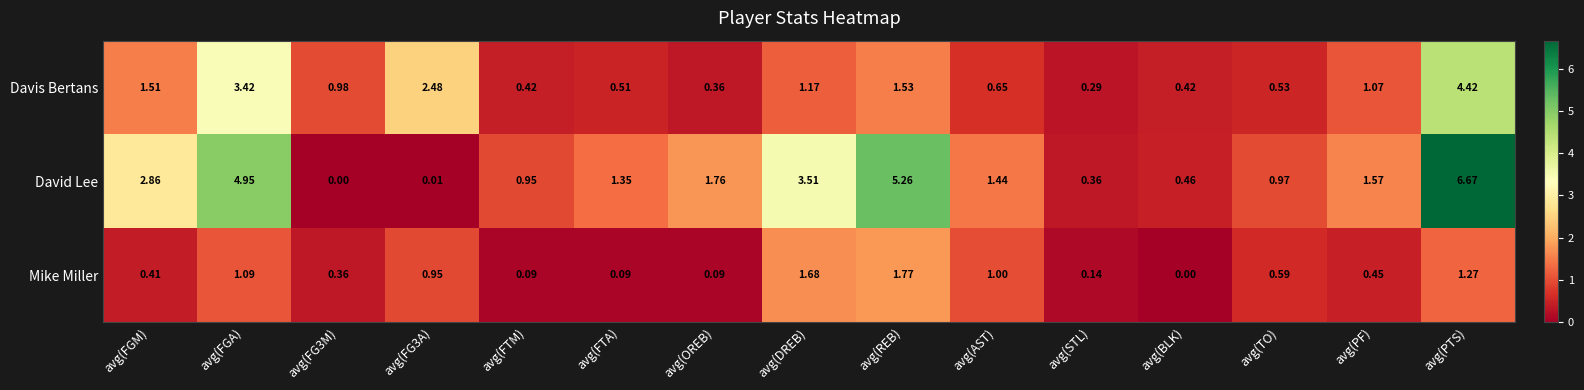

Between avg(FG3A) and avg(PTS), which series saw the biggest shift?

David Lee